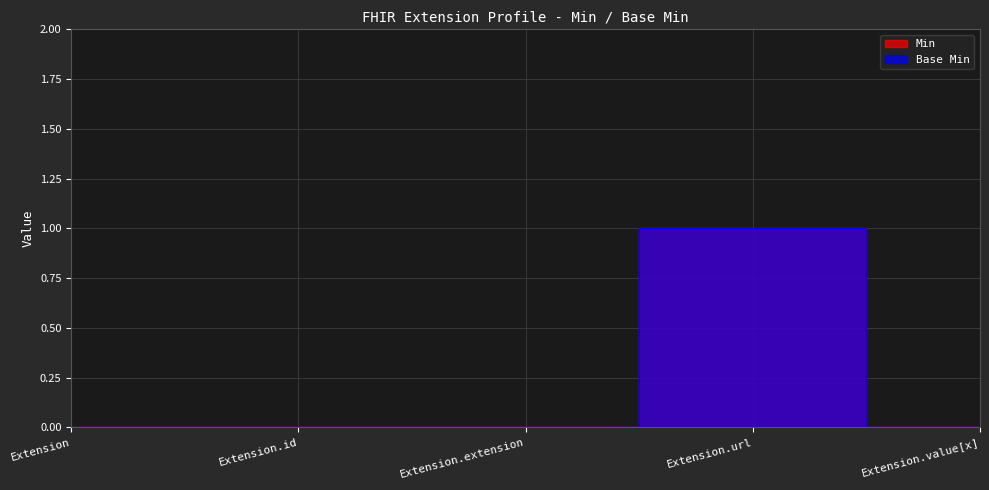

Count the number of categories in the chart.

5